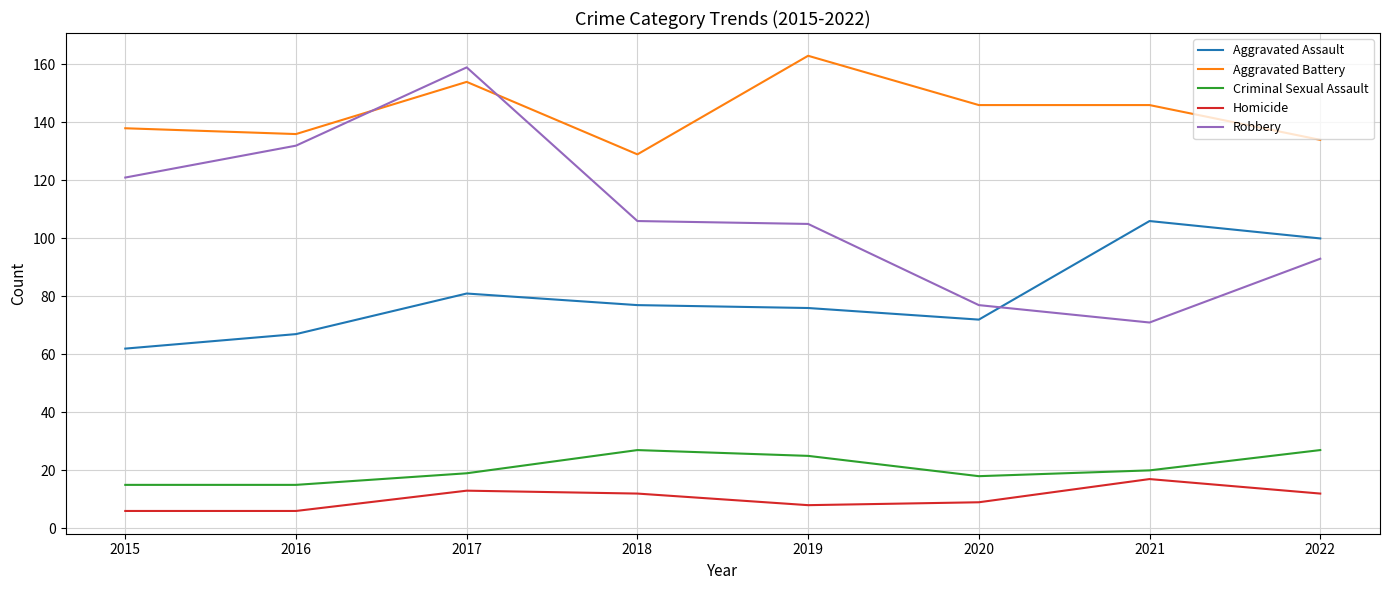

Does the chart display data point markers on the line(s)?

No